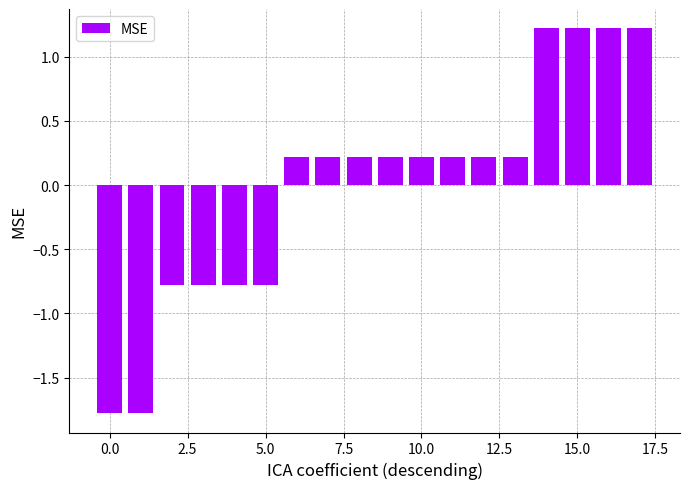

What is the maximum value shown in the chart?

1.2